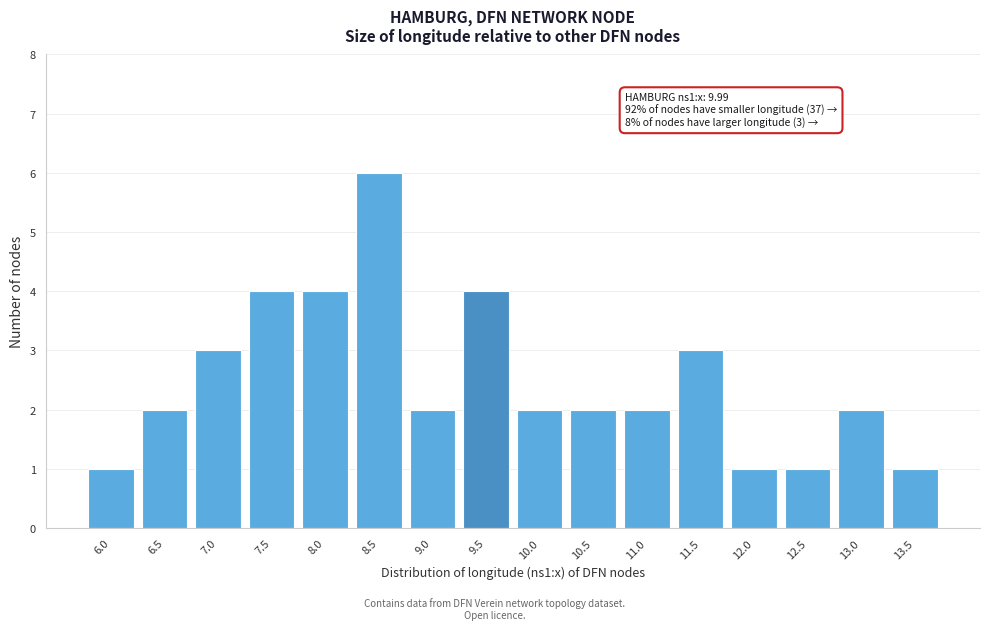

Reading left to right, list all the values displayed in this chart.

1	2	3	4	4	6	2	4	2	2	2	3	1	1	2	1